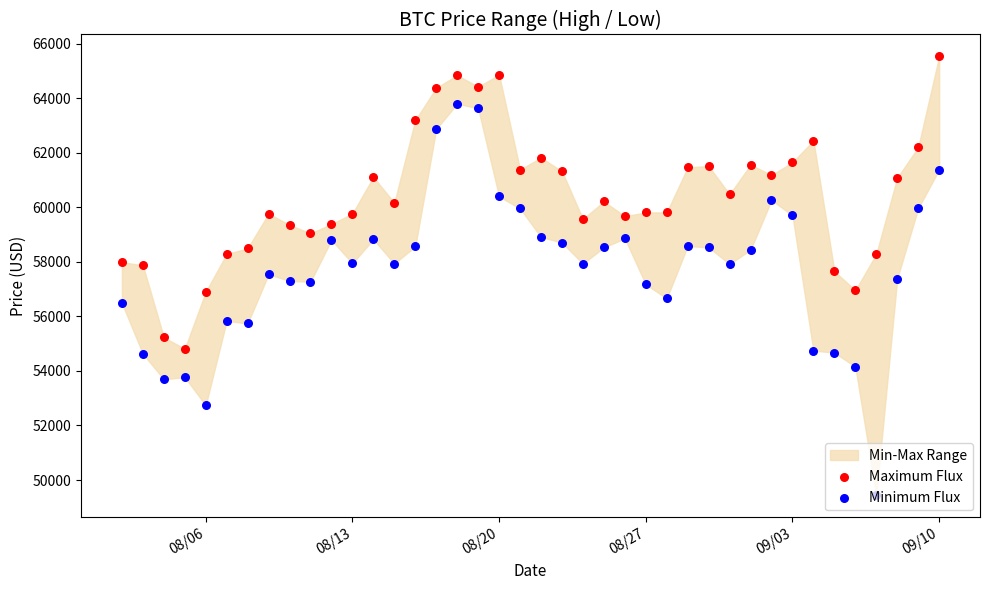

Which series contains the highest Y value?

Maximum Flux